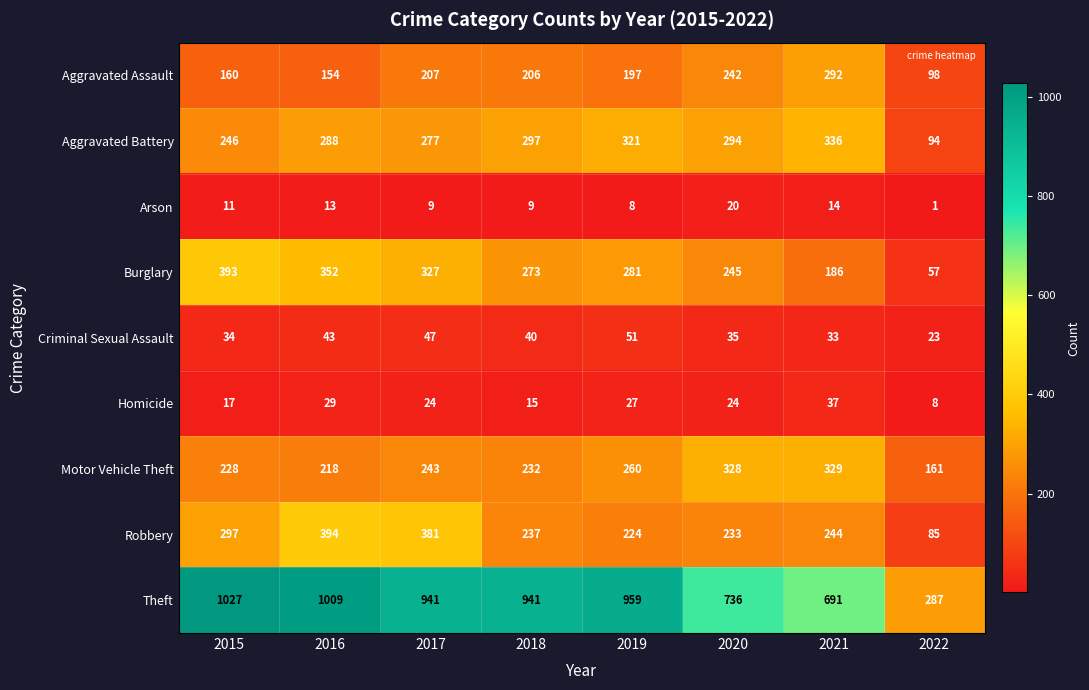

What is the approximate value of Robbery at 2016, to the nearest 50?

400